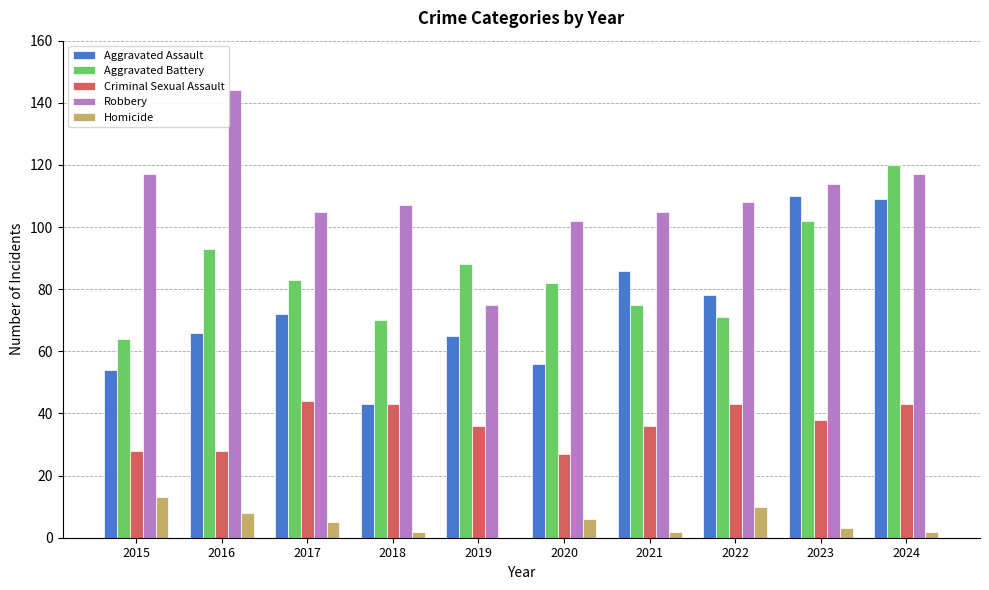

What is the maximum value for Criminal Sexual Assault?

44